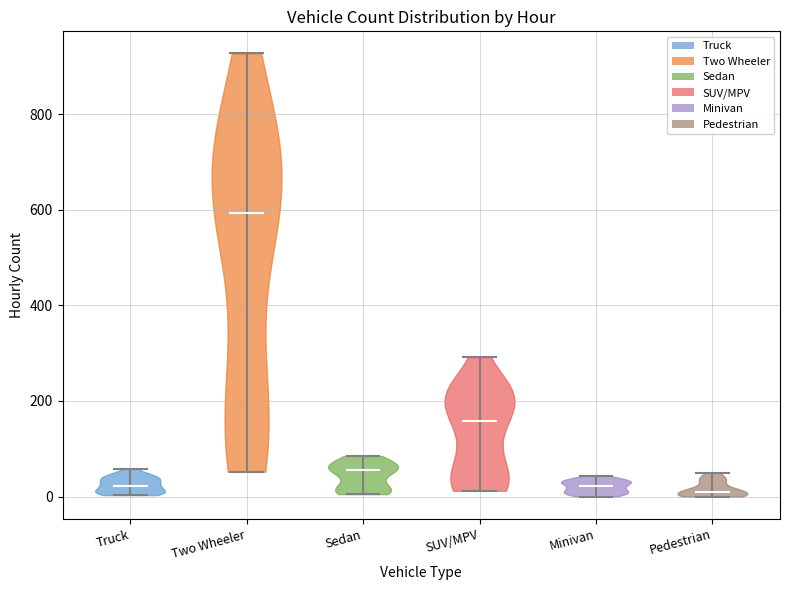

Reading left to right, read every violin against the y-axis: where its median line is, and the lowest and highest points it reaches. The values are not printed on the chart, so give them approximately, as read against the axis.

Truck: median line 20, lowest point 0, highest point 60
Two Wheeler: median line 600, lowest point 60, highest point 920
Sedan: median line 60, lowest point 0, highest point 80
SUV/MPV: median line 160, lowest point 20, highest point 300
Minivan: median line 20, lowest point 0, highest point 40
Pedestrian: median line 20, lowest point 0, highest point 60